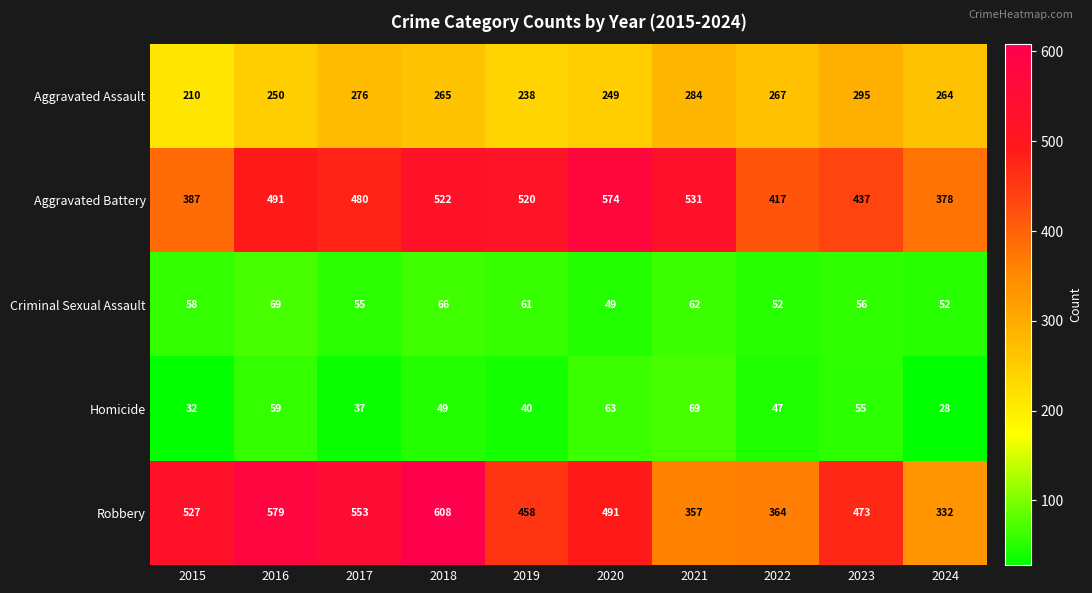

The Criminal Sexual Assault series shows 56 at 2023. True or false?

True